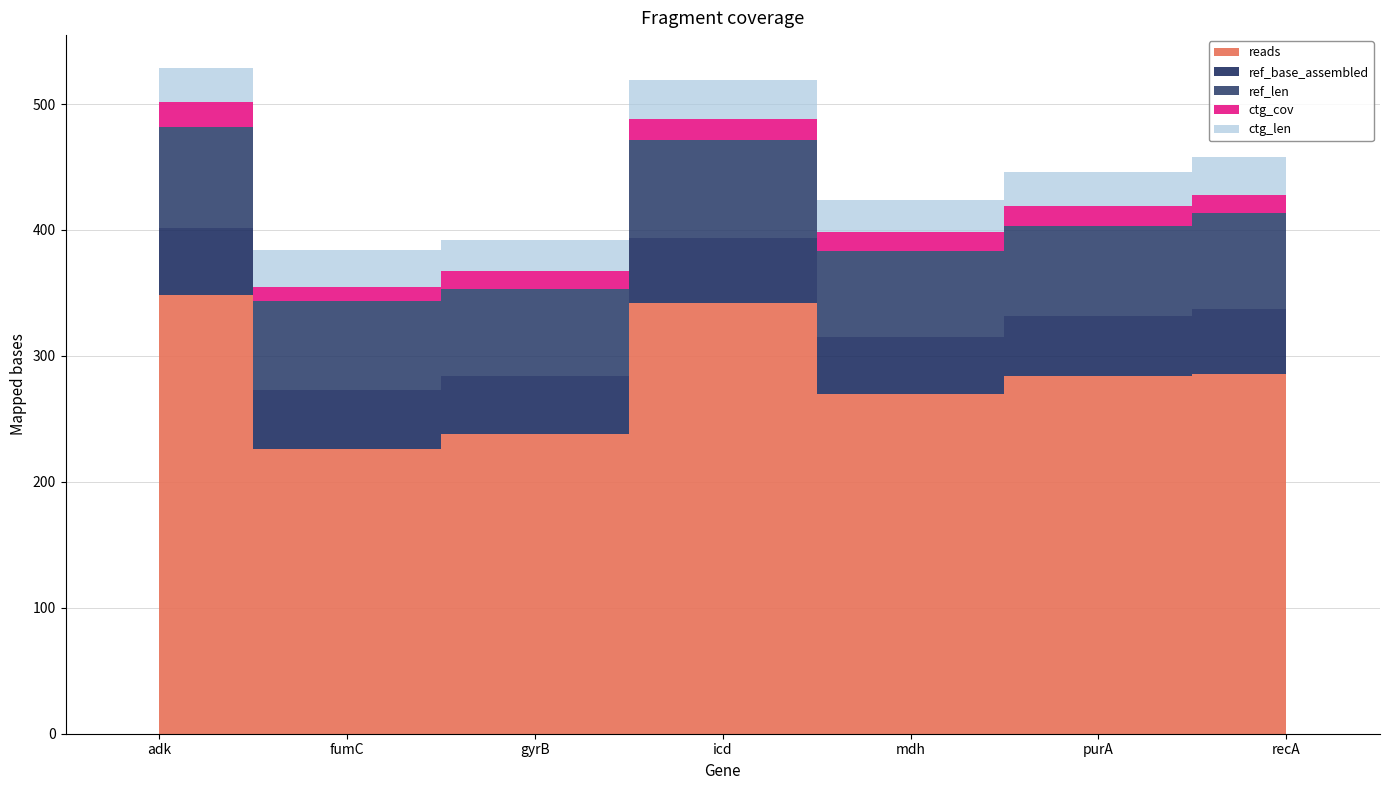

Does the chart have visible grid lines?

Yes